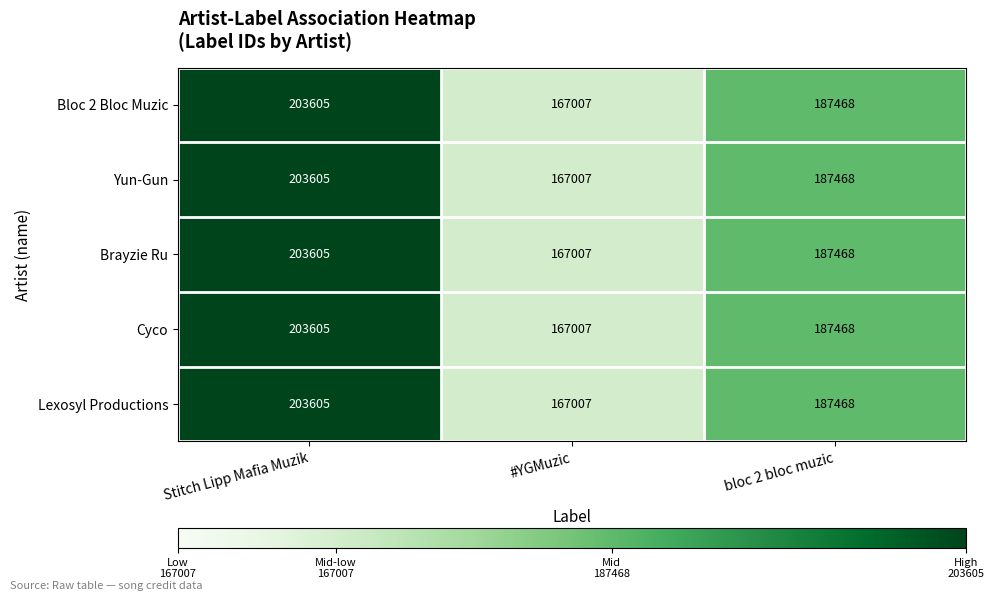

How many Lexosyl Productions values are between 167007 and 203605?

3